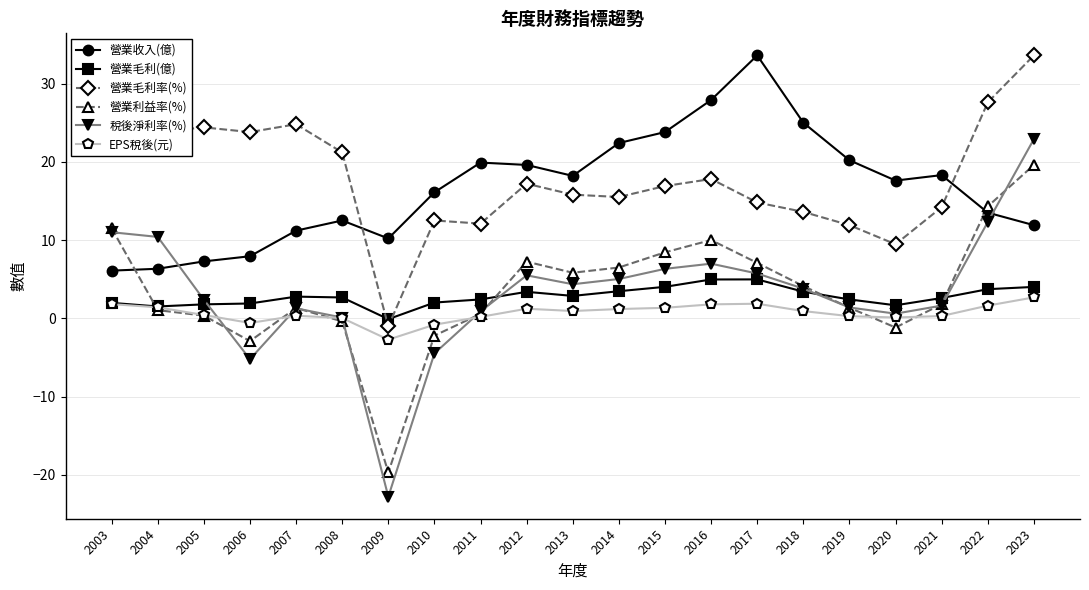

What is the value of the 營業毛利(億) point at the 4th from the left?

1.9